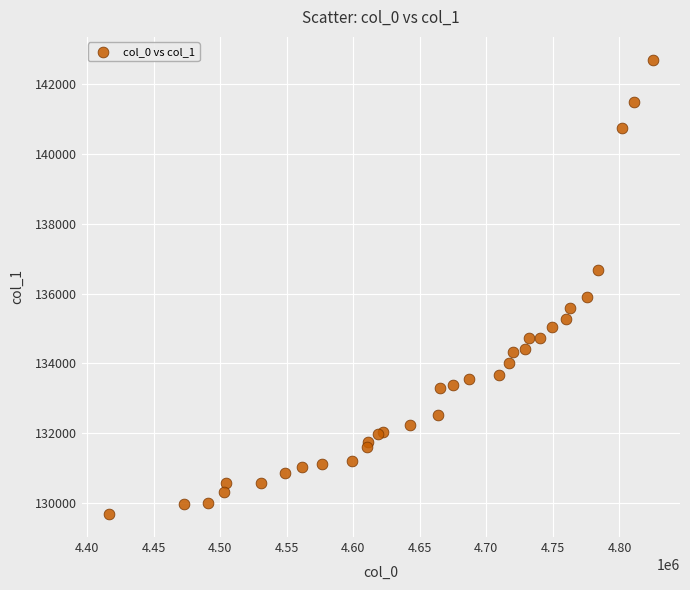

What Y value in the scatter plot is closest to 136189?

135911.7